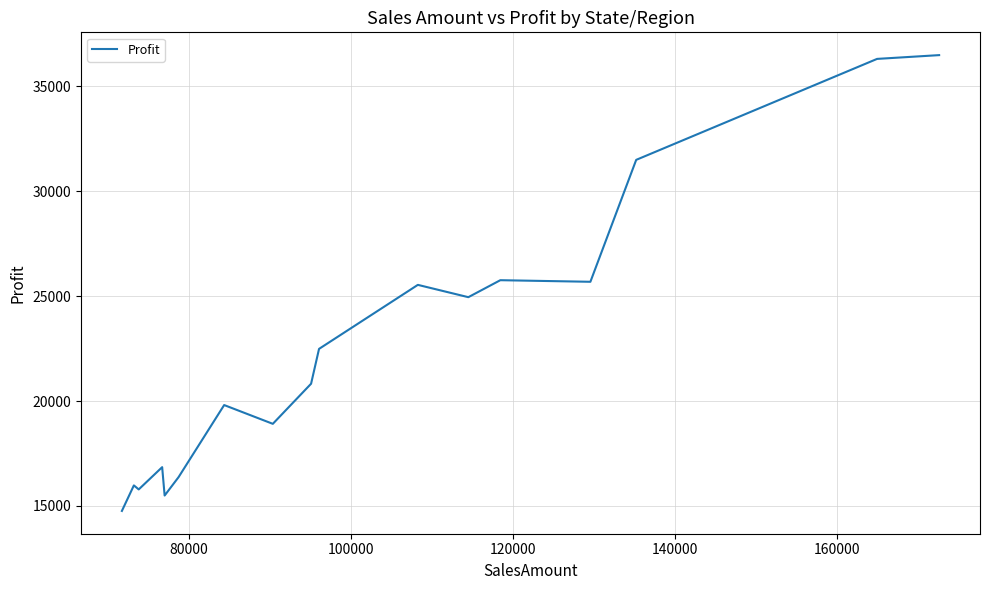

How many data points does each series have?

17